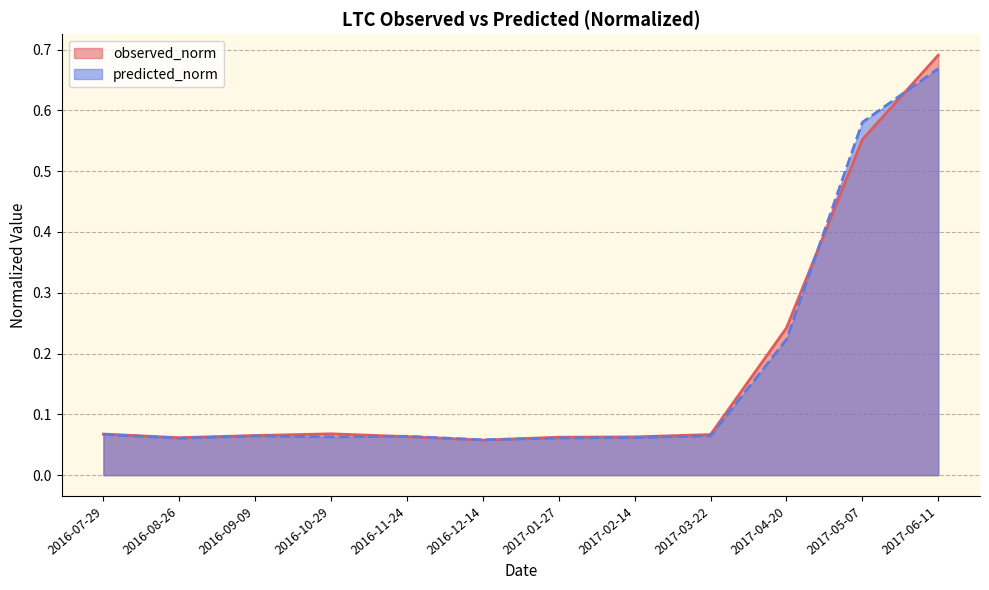

At which category is the sum across all series the highest?

2017-06-11